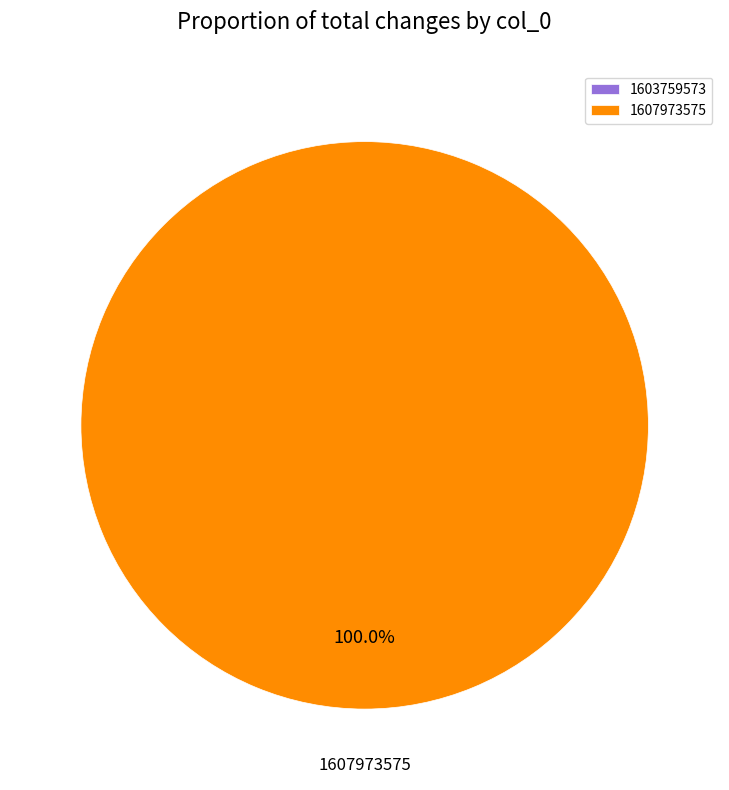

How many slices are in this pie chart?

2